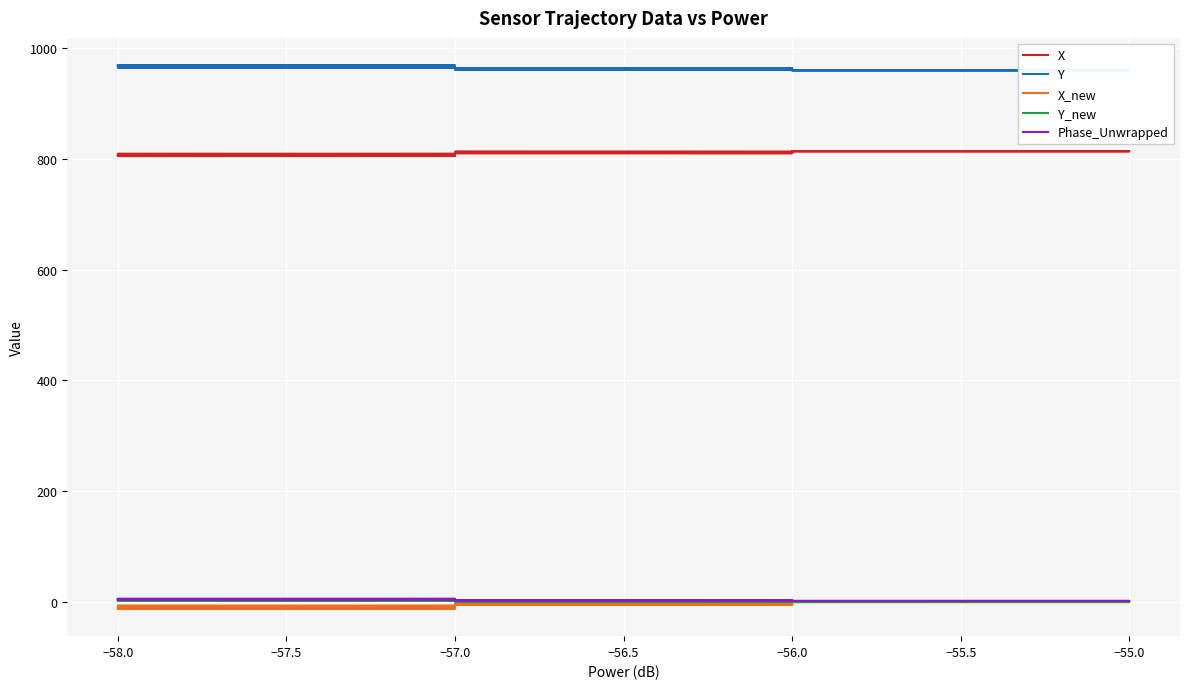

Rank the series by their maximum value, from lowest to highest.

X_new, Y_new, Phase_Unwrapped, X, Y